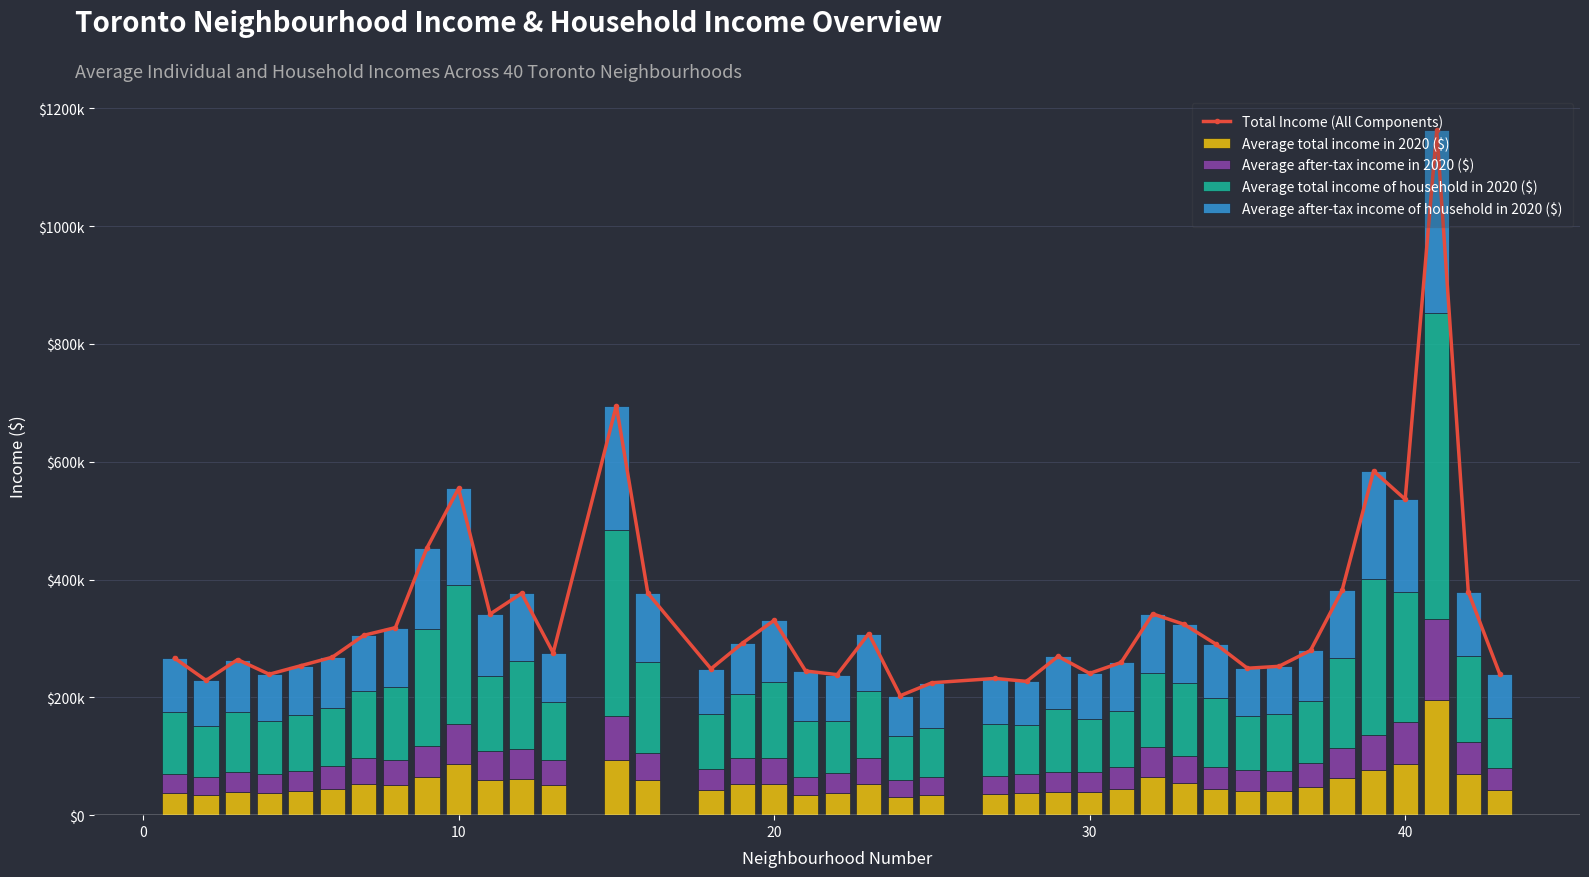

Rank the series by their maximum value, from lowest to highest.

Average after-tax income in 2020 ($), Average total income in 2020 ($), Average after-tax income of household in 2020 ($), Average total income of household in 2020 ($), Total Income (All Components)